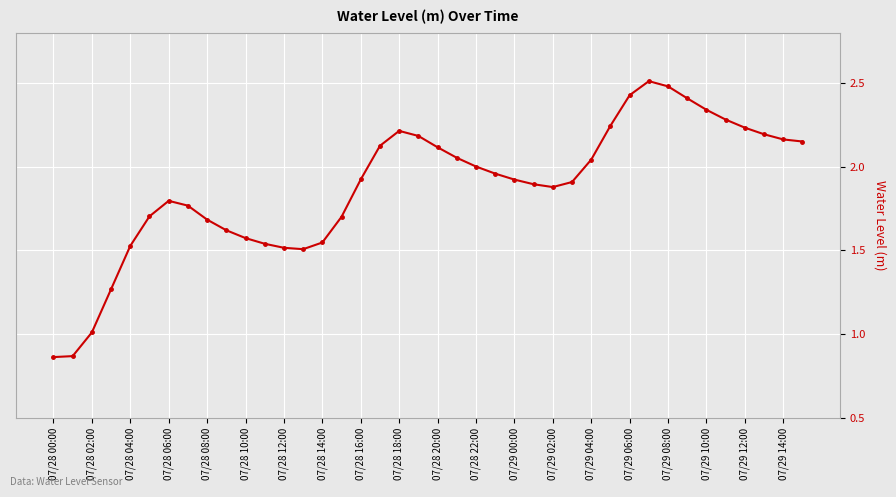

What is the maximum value shown in the chart?

2.5